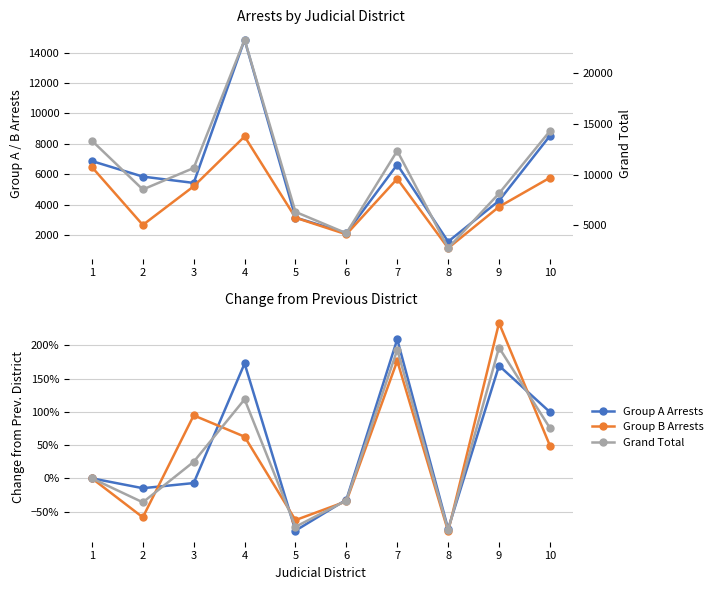

What are all the series names shown in the legend?

Group A Arrests, Group B Arrests, Grand Total